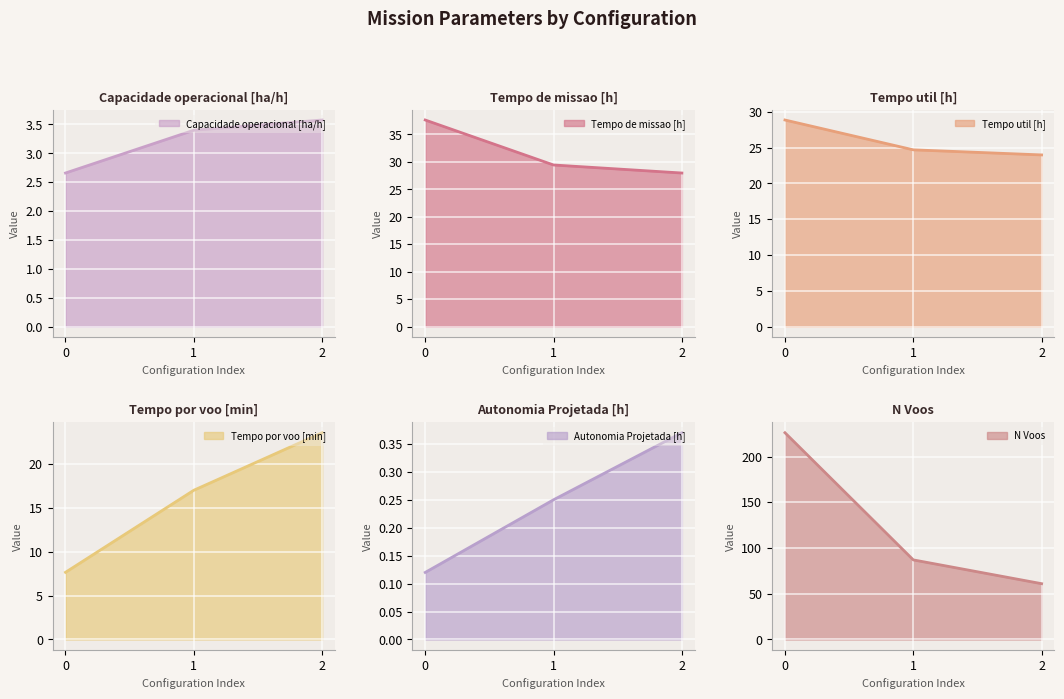

Read the Autonomia Projetada [h] value at 0.

0.1